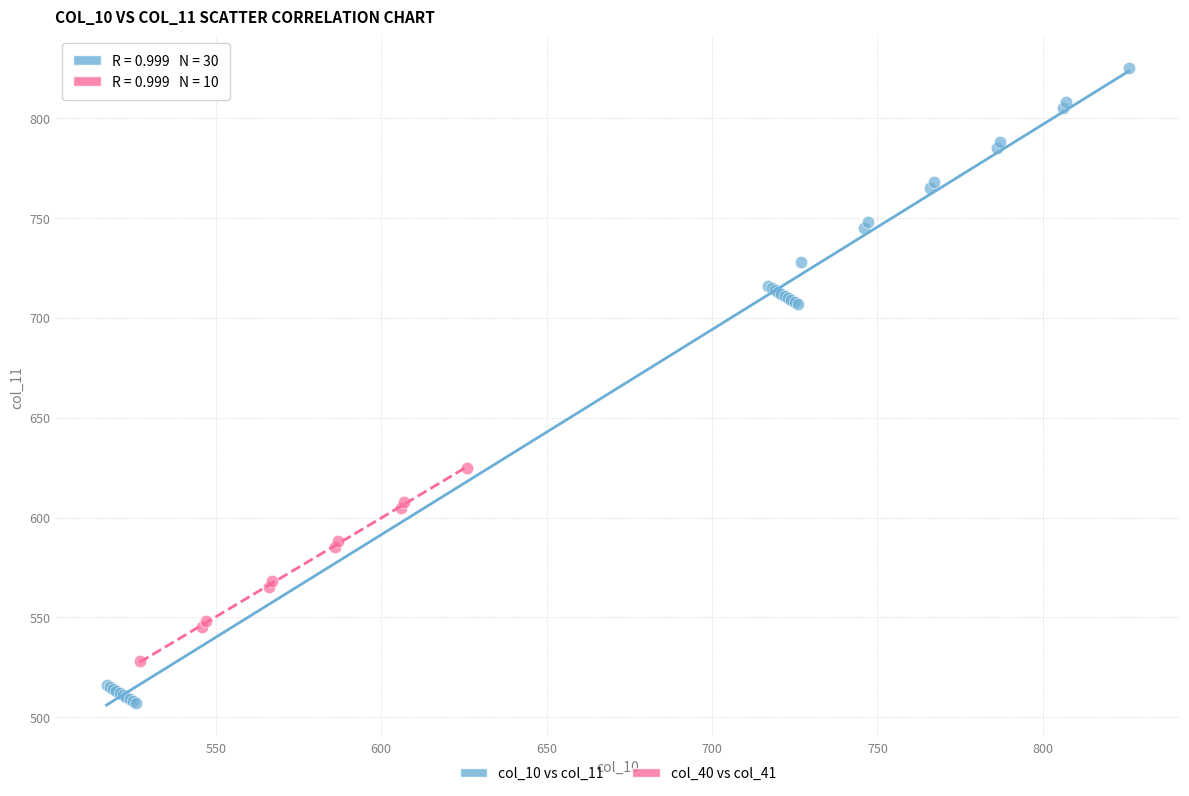

Which series contains the lowest Y value?

col_10 vs col_11